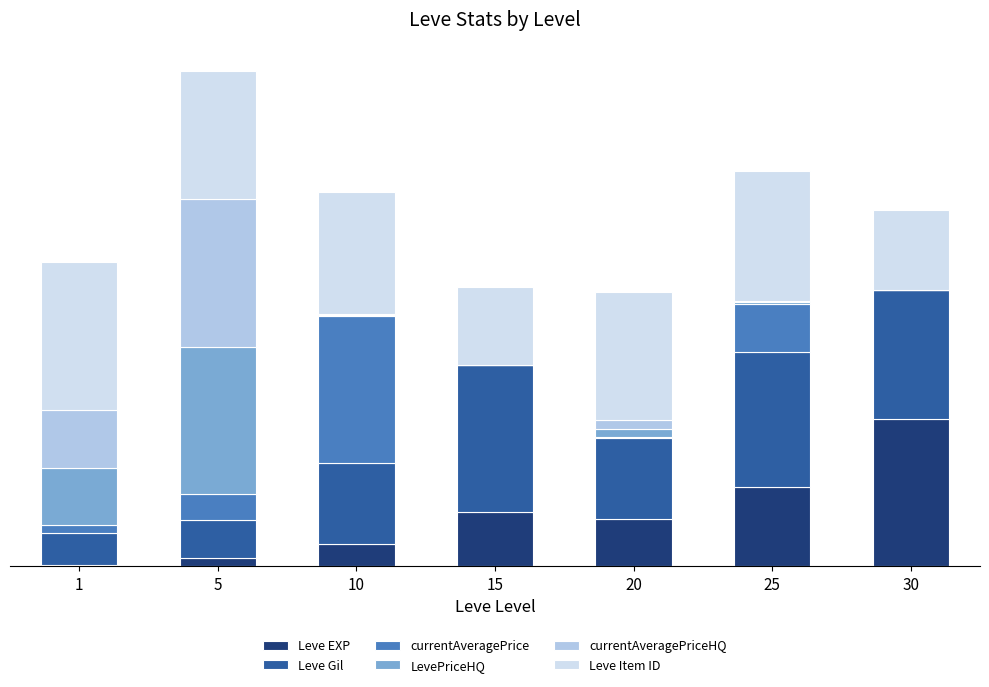

What is the difference between the currentAveragePrice values at 1 and 10?

94.7